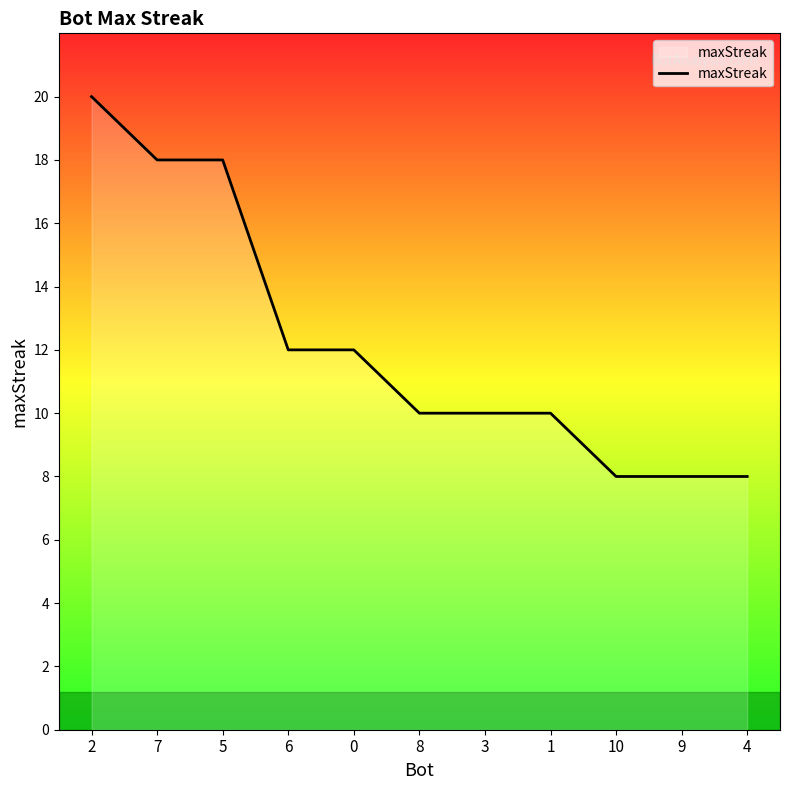

What is the ratio of the value at 0 to the value at 6?

1.0